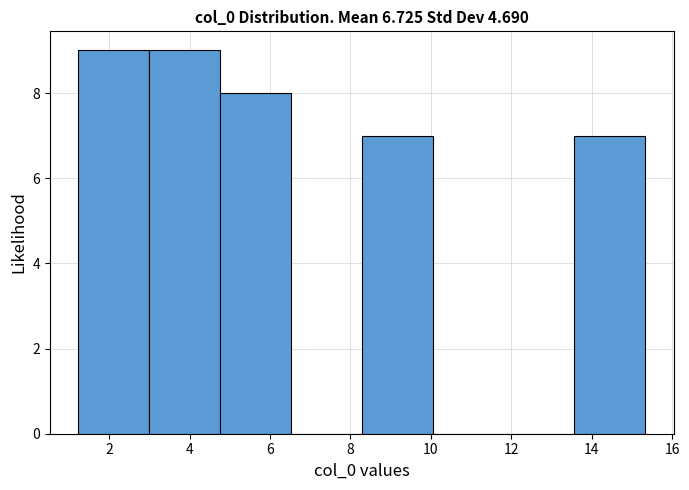

Reading left to right, transcribe this chart: for each bar, give the range it covers on the x-axis and its height. Neither the bar edges nor the heights are printed on the chart, so give them approximately, as read against the axes.

1.2 to 3.0: 9
3.0 to 4.8: 9
4.8 to 6.6: 8
6.6 to 8.2: 0
8.2 to 10.0: 7
10.0 to 11.8: 0
11.8 to 13.6: 0
13.6 to 15.4: 7